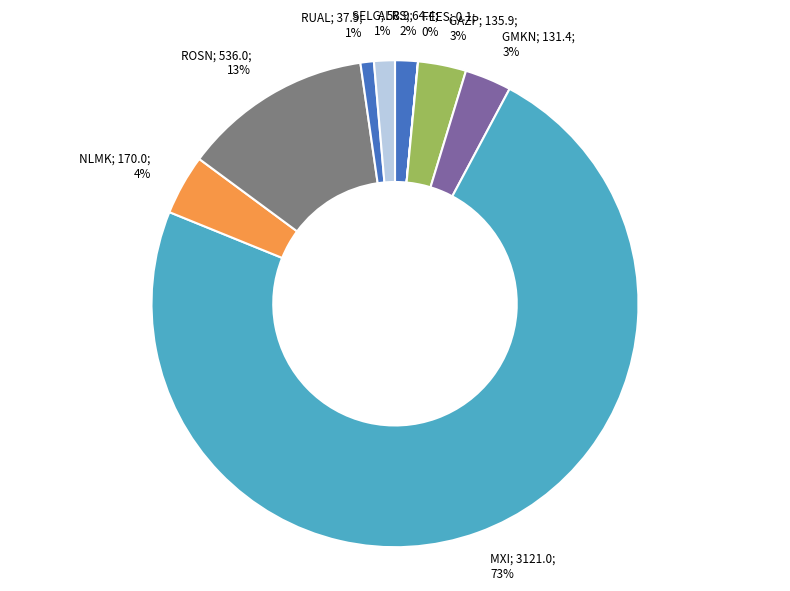

Which slice represents more than half of the pie?

MXI